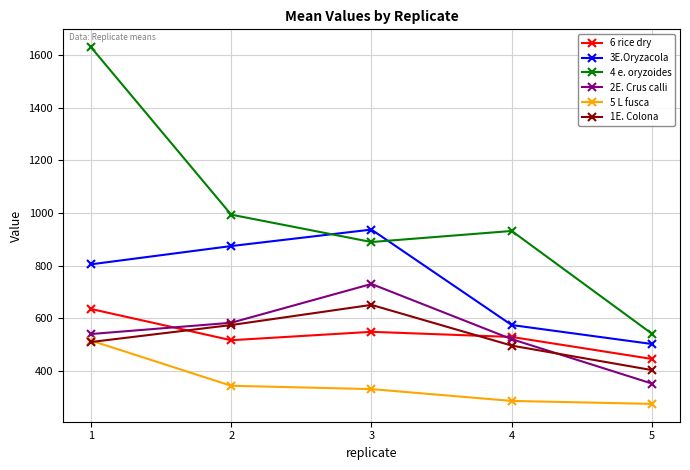

Is it true that 2E. Crus calli equals 702.5 at 4?

False